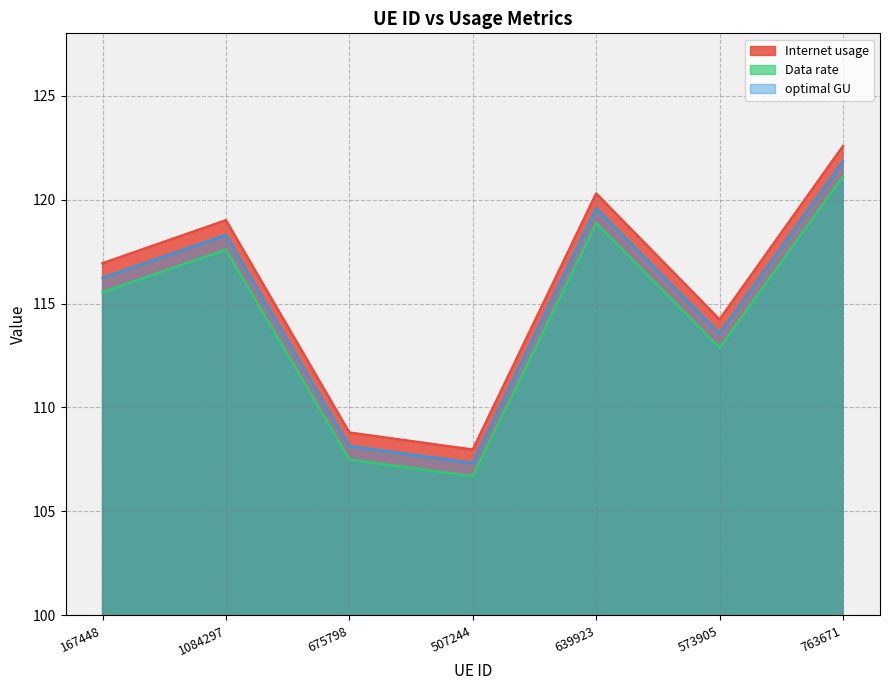

At which category does Internet usage reach its first local peak?

1084297